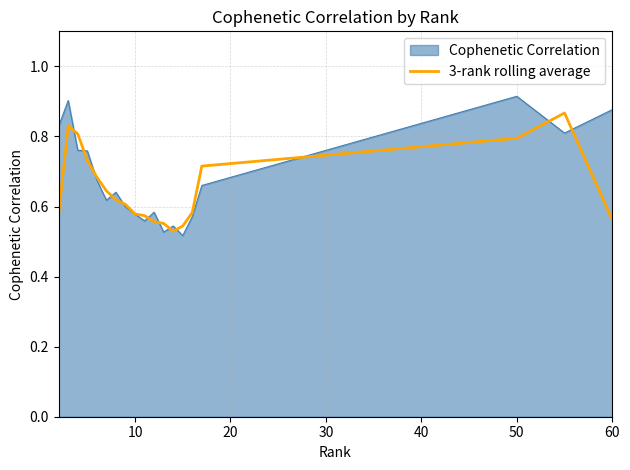

Which series has the widest spread of values?

Cophenetic Correlation